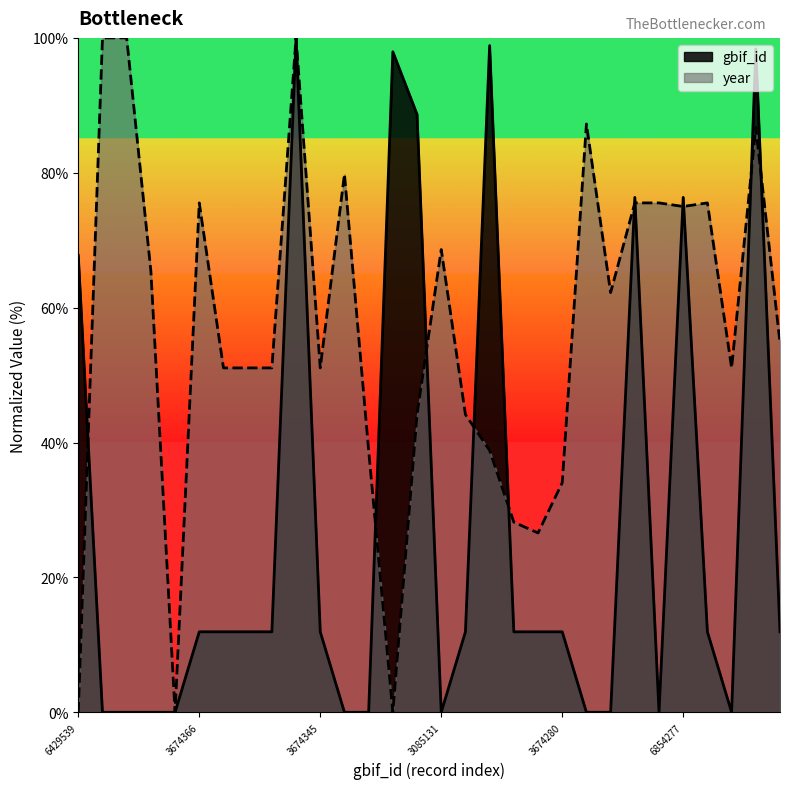

True or false: the data shows 11.9 at 3674233.

True